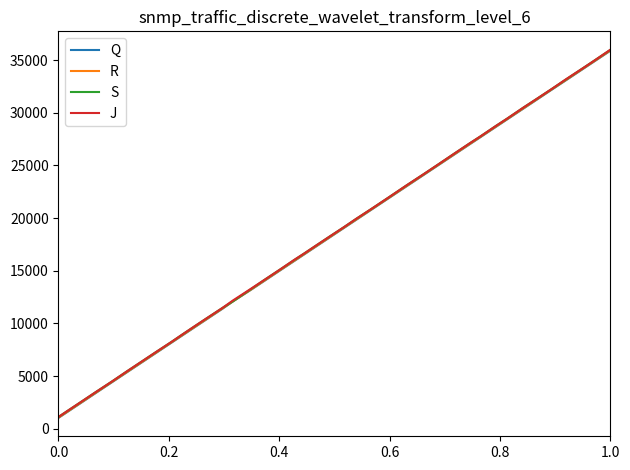

Count the number of data series in this chart.

4